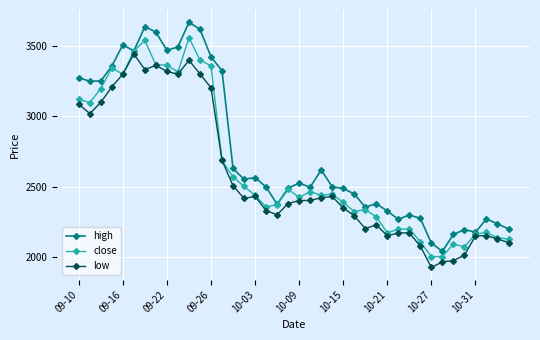

What is the maximum value shown in the chart?

3670.0